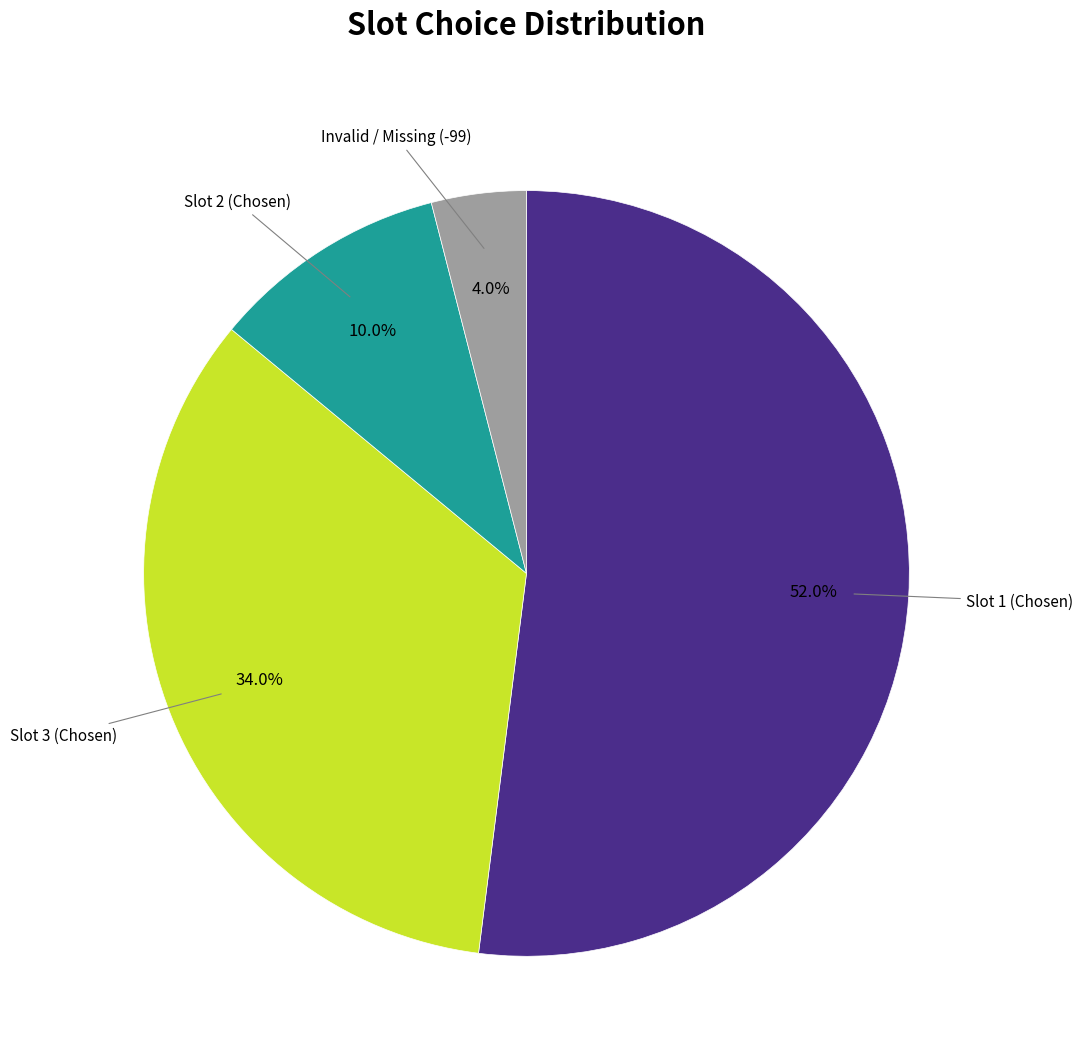

Is there a majority slice in this chart?

Yes